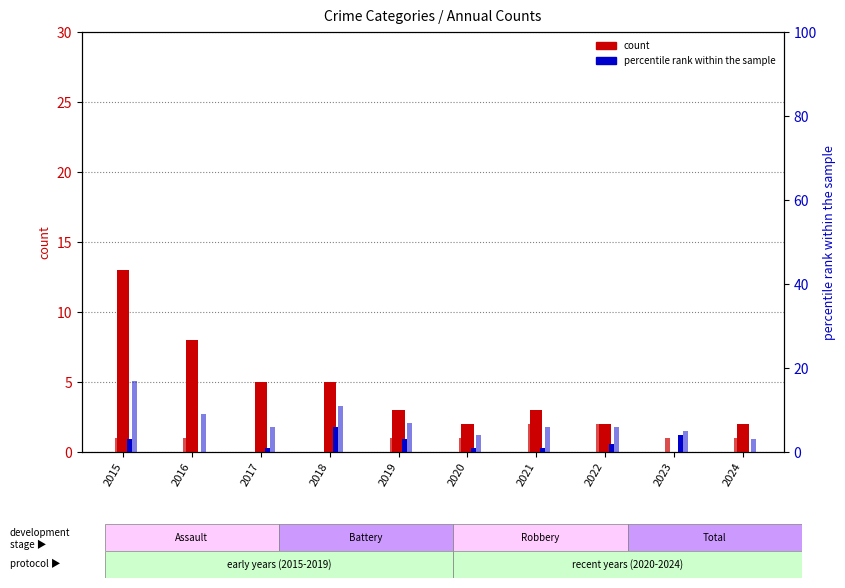

Rank the series by their maximum value, from lowest to highest.

Aggravated Assault, Aggravated Battery, Robbery, Total